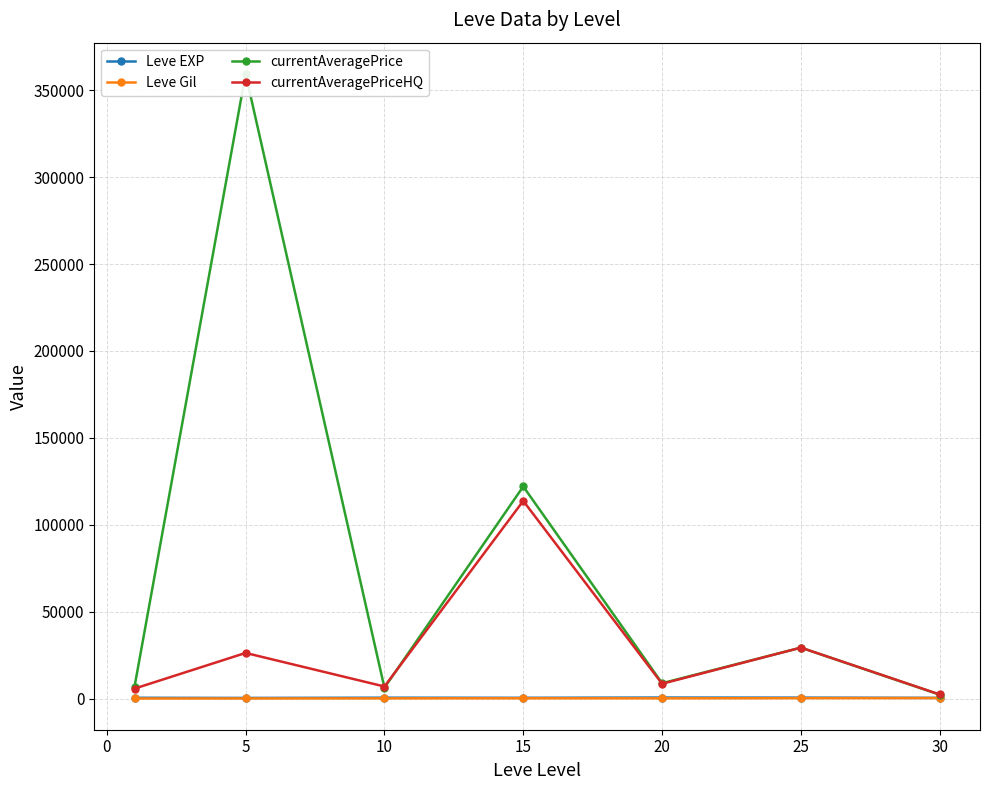

How many values in the Leve Gil series exceed 214?

4